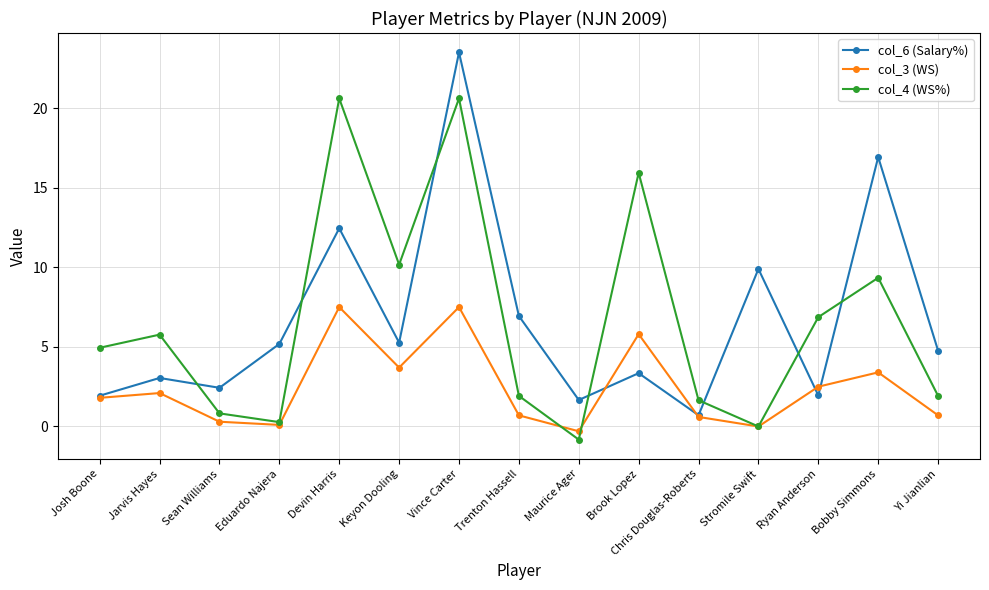

The value of col_6 (Salary%) at Devin Harris is 12.4. True or false?

True